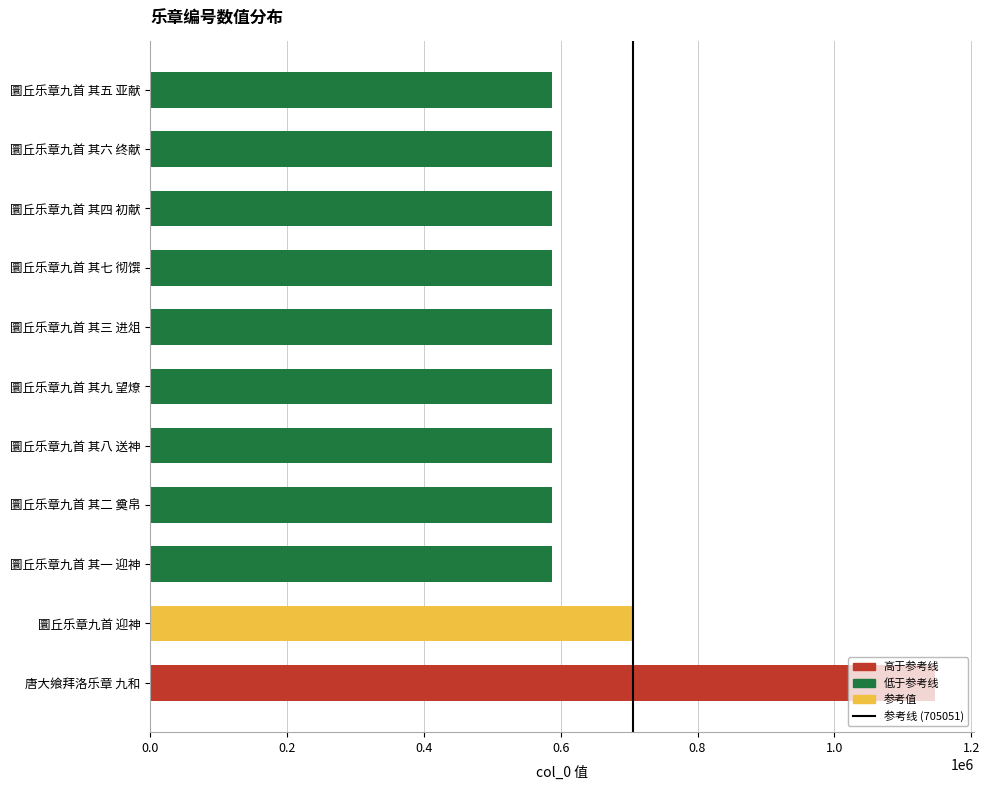

True or false: the data shows 838549 at 圜丘乐章九首 其九 望燎.

False